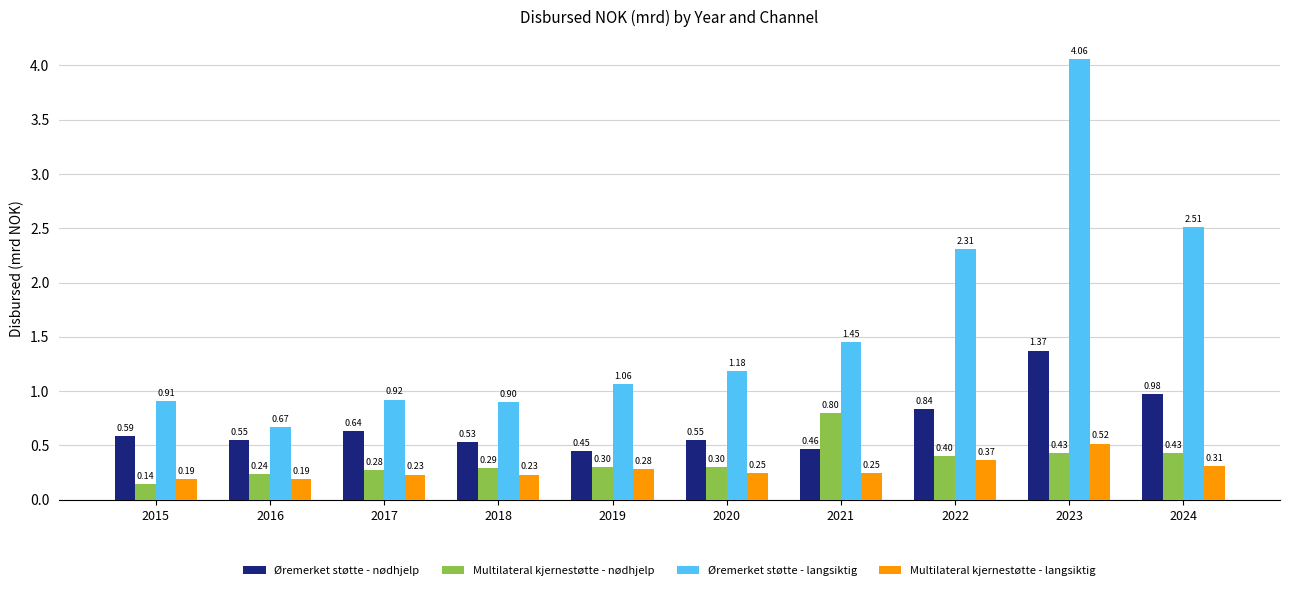

What is the difference between the maximum and minimum values in the Multilateral kjernestøtte - langsiktig series?

0.3